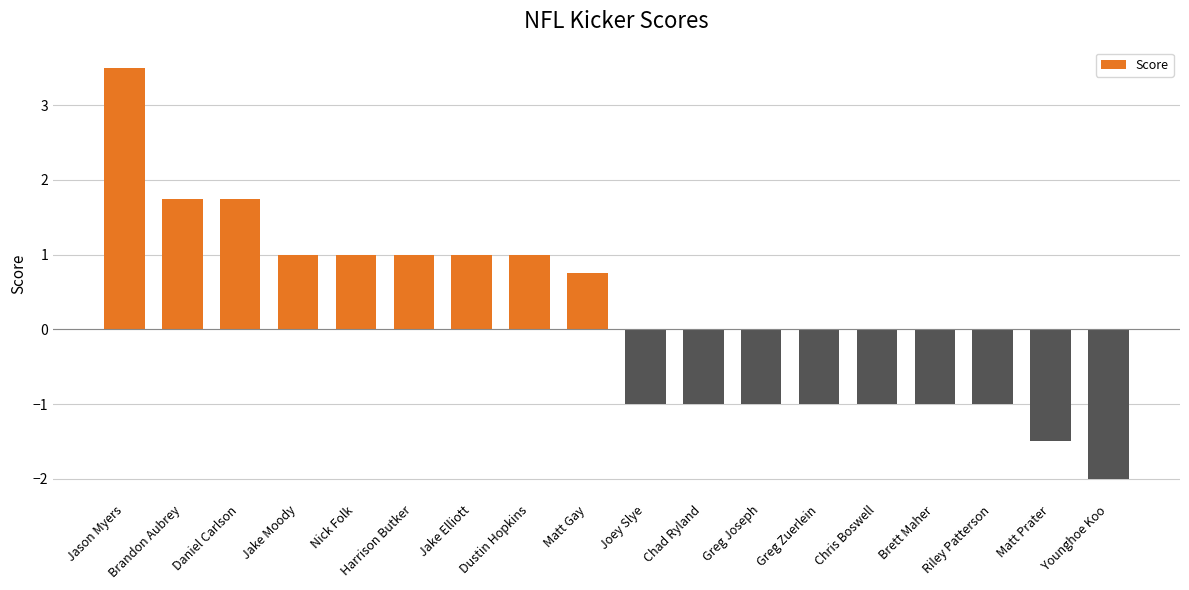

What is the label of the 11th bar from the right?

Dustin Hopkins